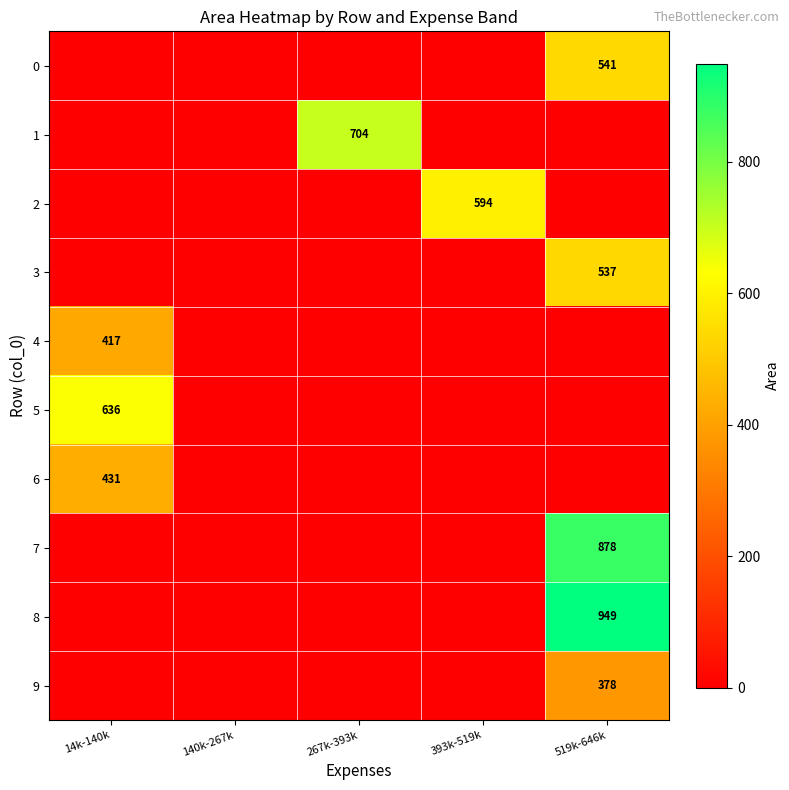

Is it true that 7 equals 1267 at 519k-646k?

False